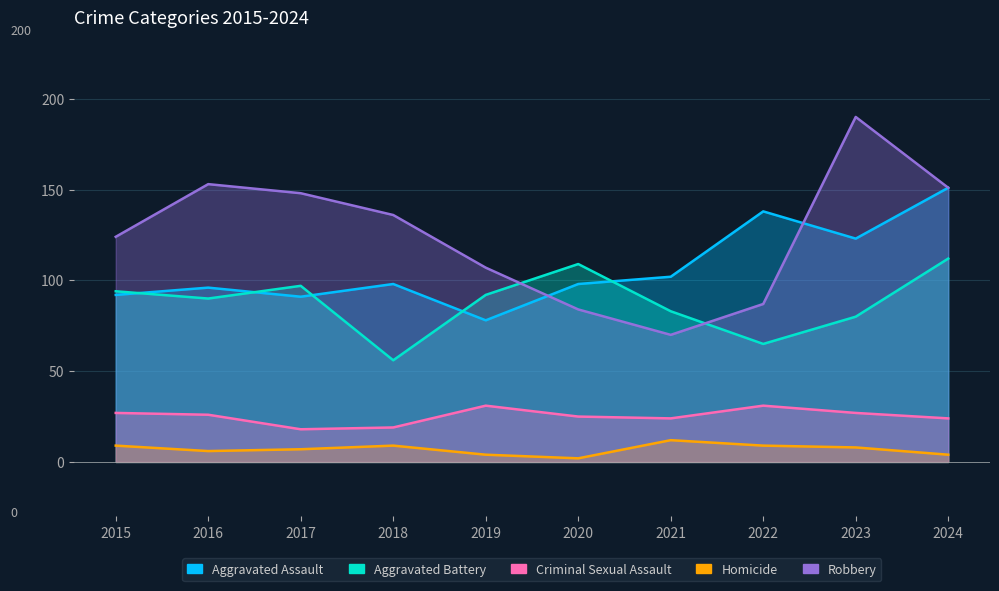

In Robbery, how many points are lower than both neighbors (excluding endpoints)?

1